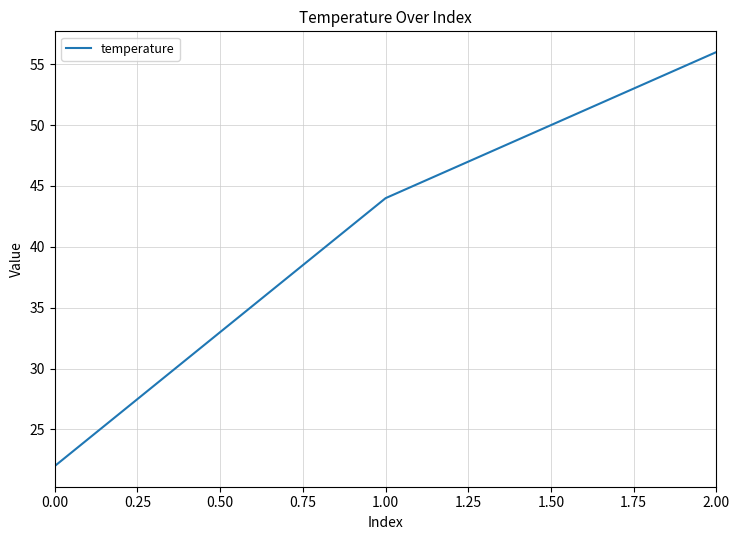

What is the change in value from 1.00 to 2.00?

+12